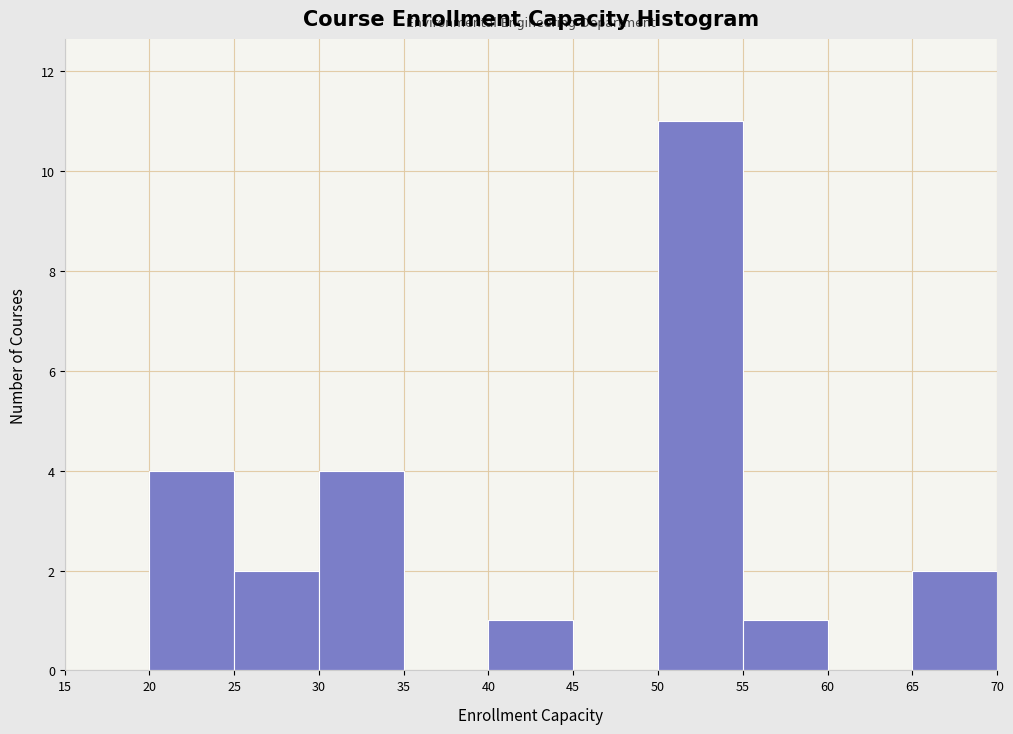

Which range on the x-axis has the tallest bar?

50 to 55